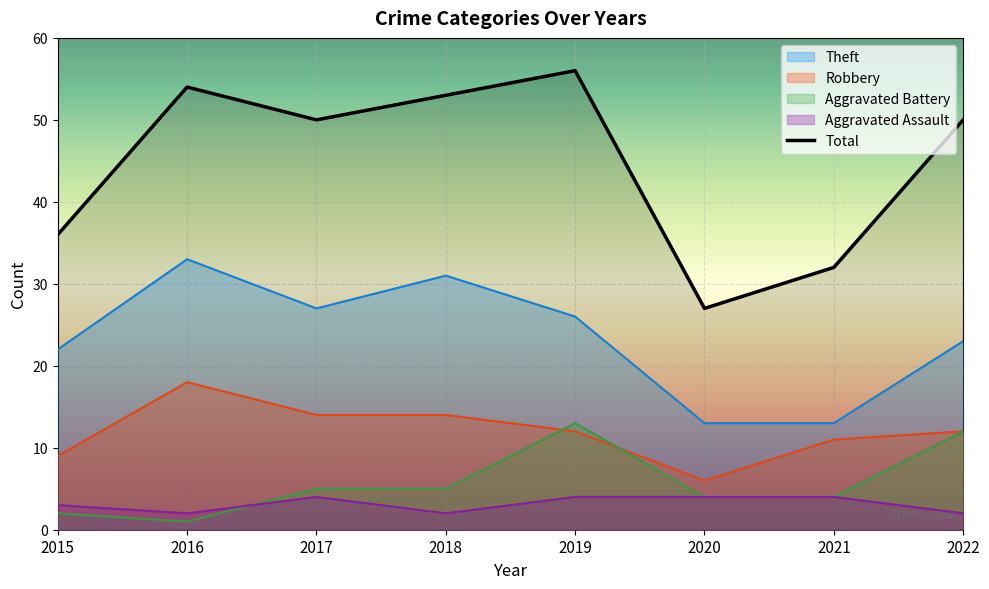

What are all the series names shown in the legend?

Theft, Robbery, Aggravated Battery, Aggravated Assault, Total